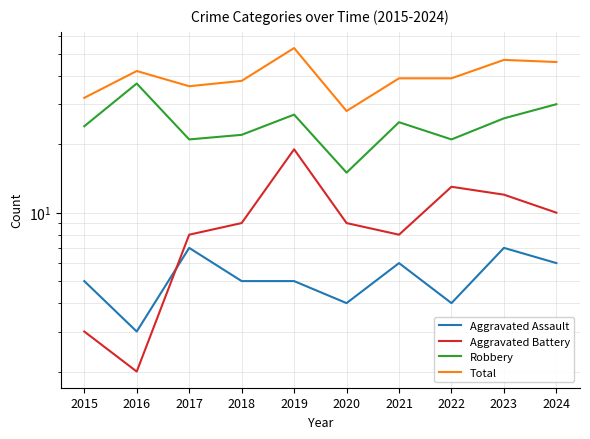

How many data points in Total are less than 39?

4